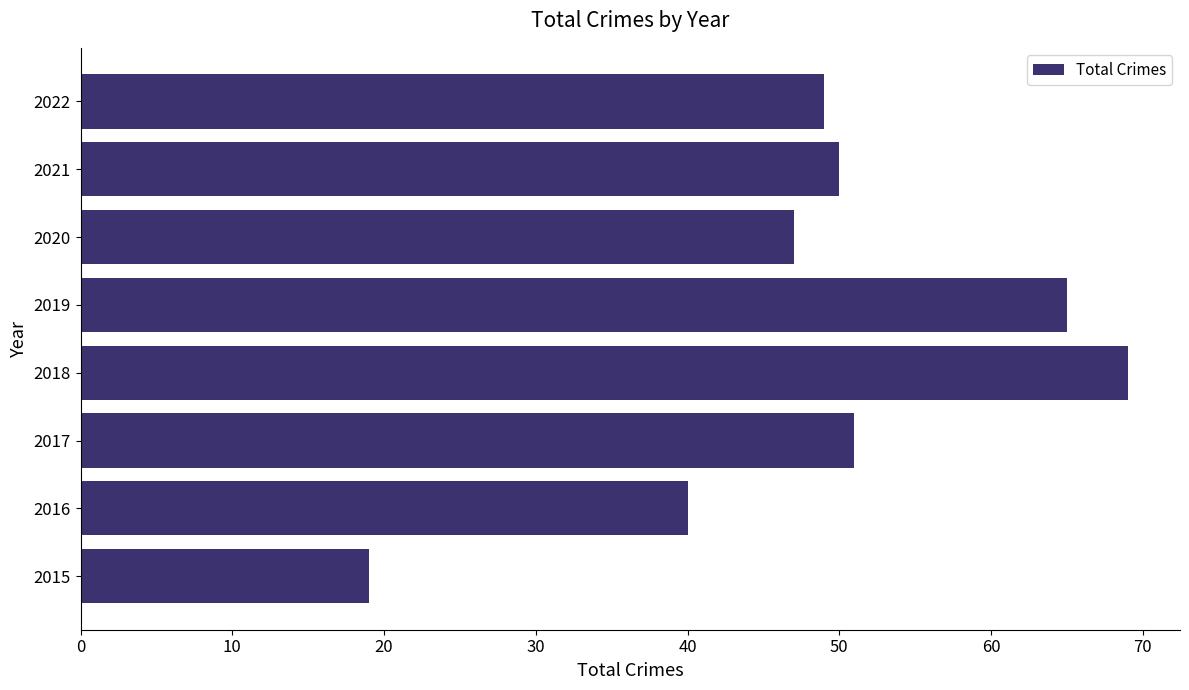

Read the value at 2015, to the nearest 10.

20